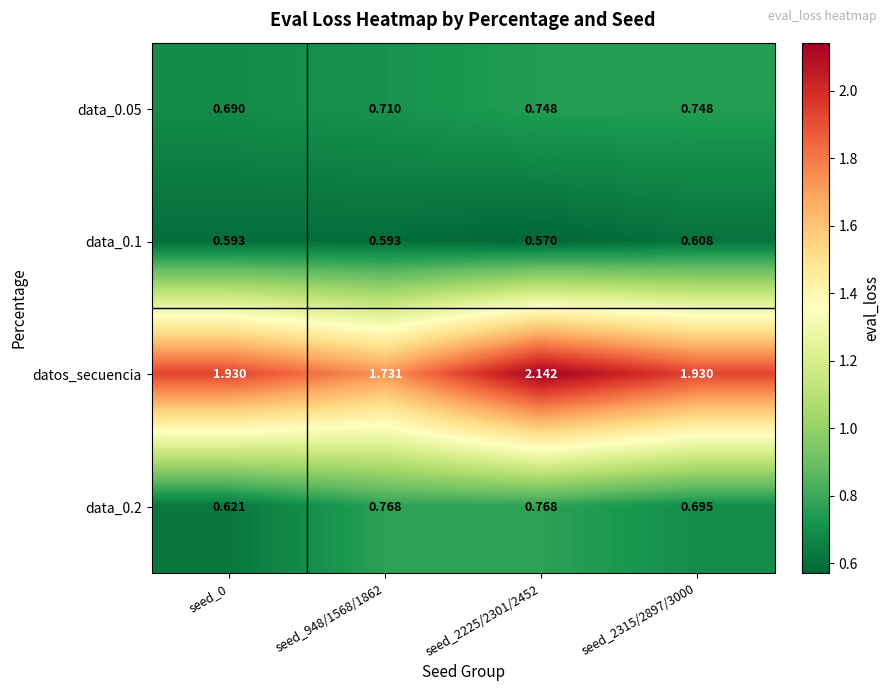

Which series has the widest spread of values?

datos_secuencia